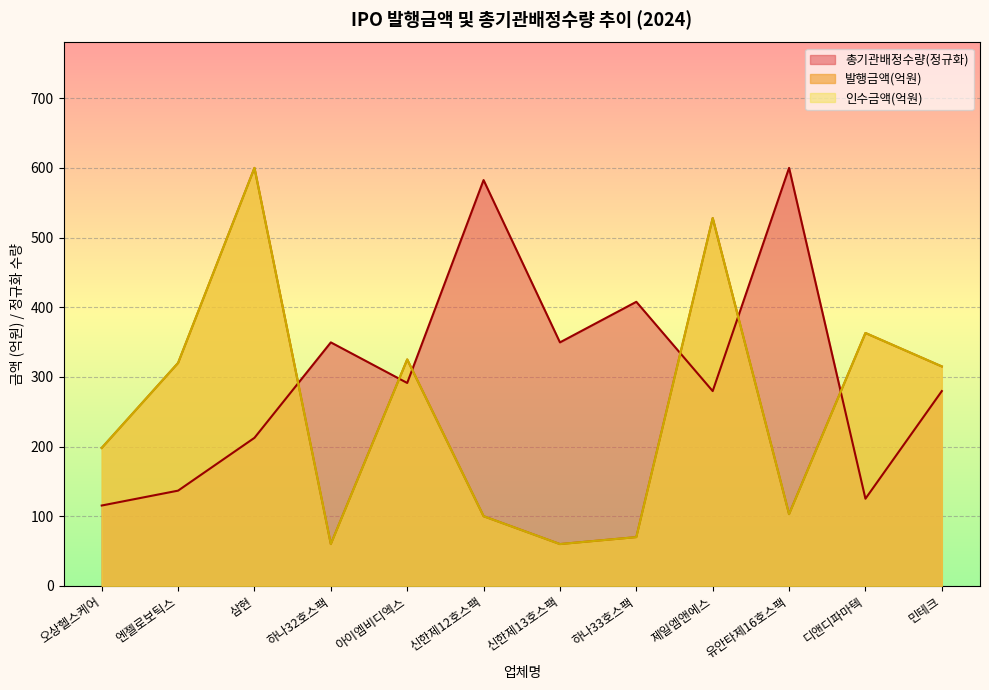

True or false: 총기관배정수량_scaled has more than 1 interior local peaks.

True